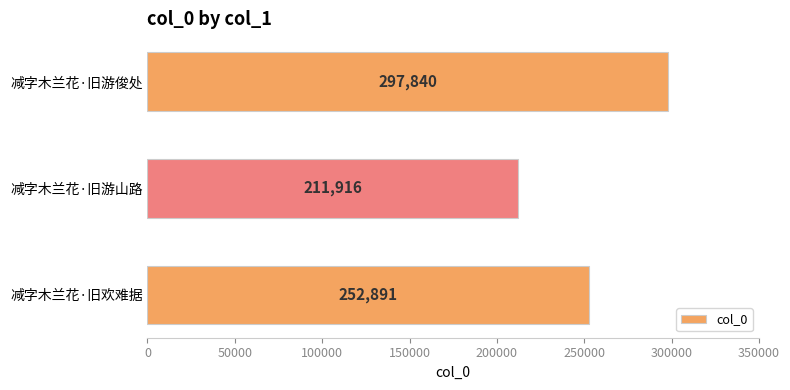

Read the value at 减字木兰花·旧游俊处, to the nearest 10.

297840